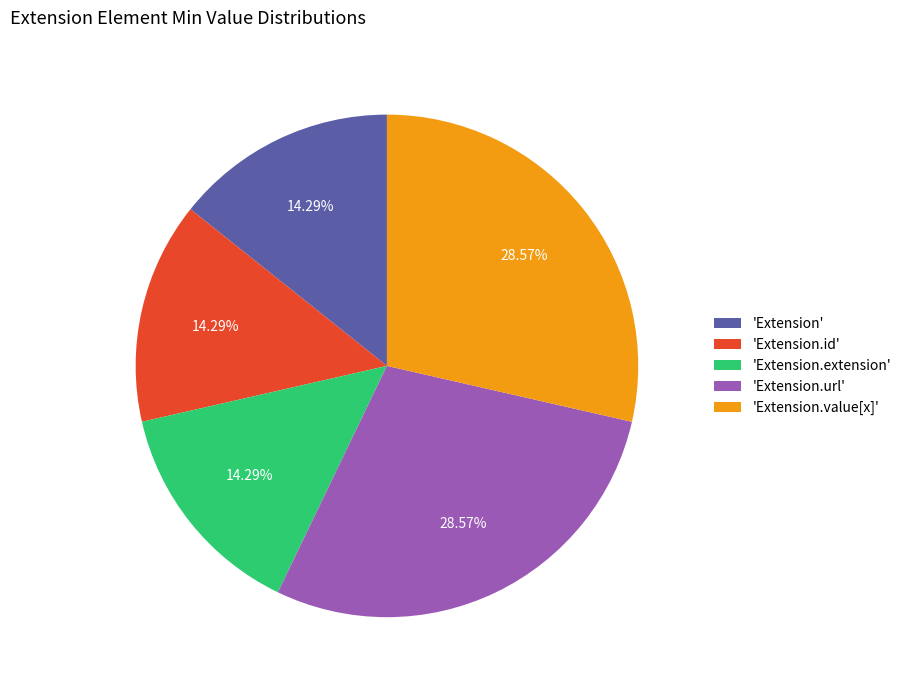

Is there any slice that represents more than half of the pie?

No